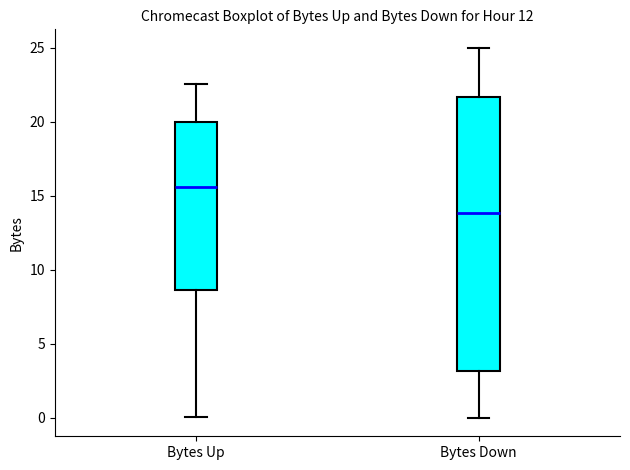

Where is the lower edge of the box for Bytes Up on the y-axis? The values are not printed on the chart, so give them approximately, as read against the axis.

8.5